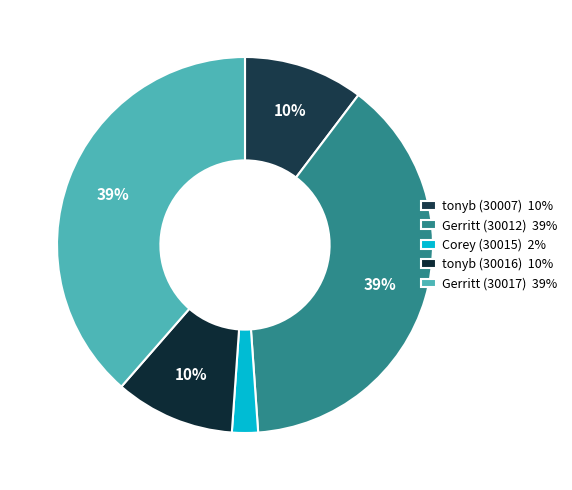

Is the sum of Gerritt (30017) and tonyb (30007) greater than half?

No